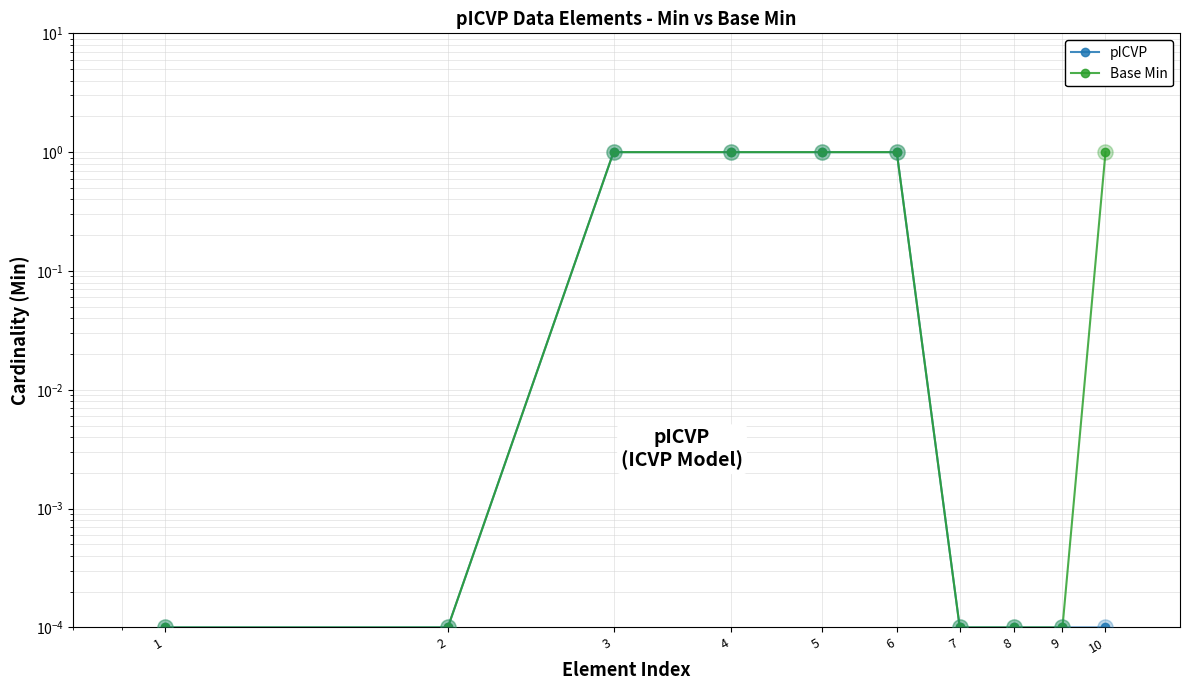

Which series reaches the maximum Y coordinate?

pICVP